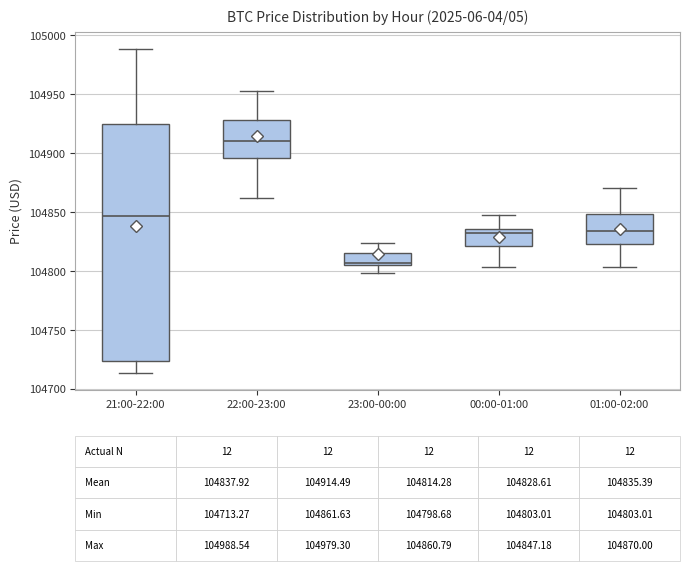

Which box has the highest median line?

22:00-23:00